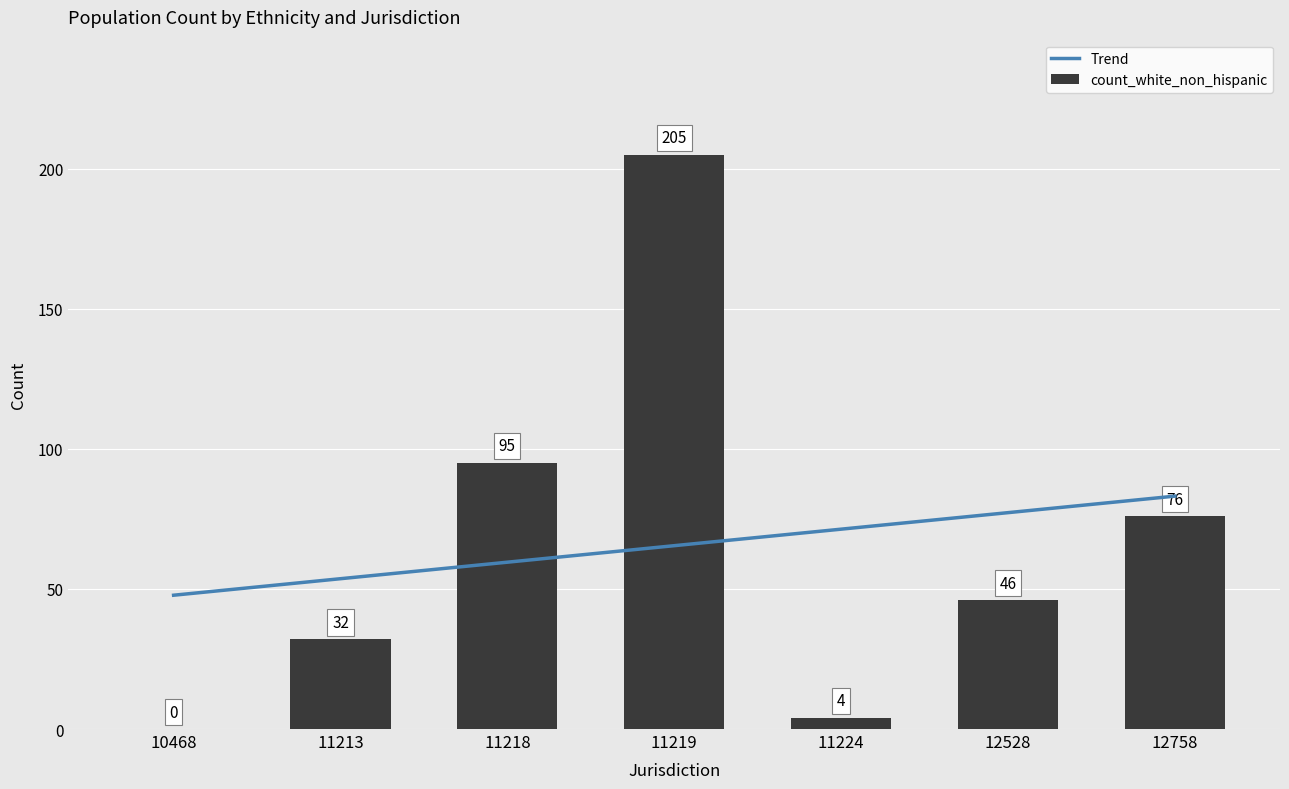

At which label does count_white_non_hispanic first exceed 46?

11218